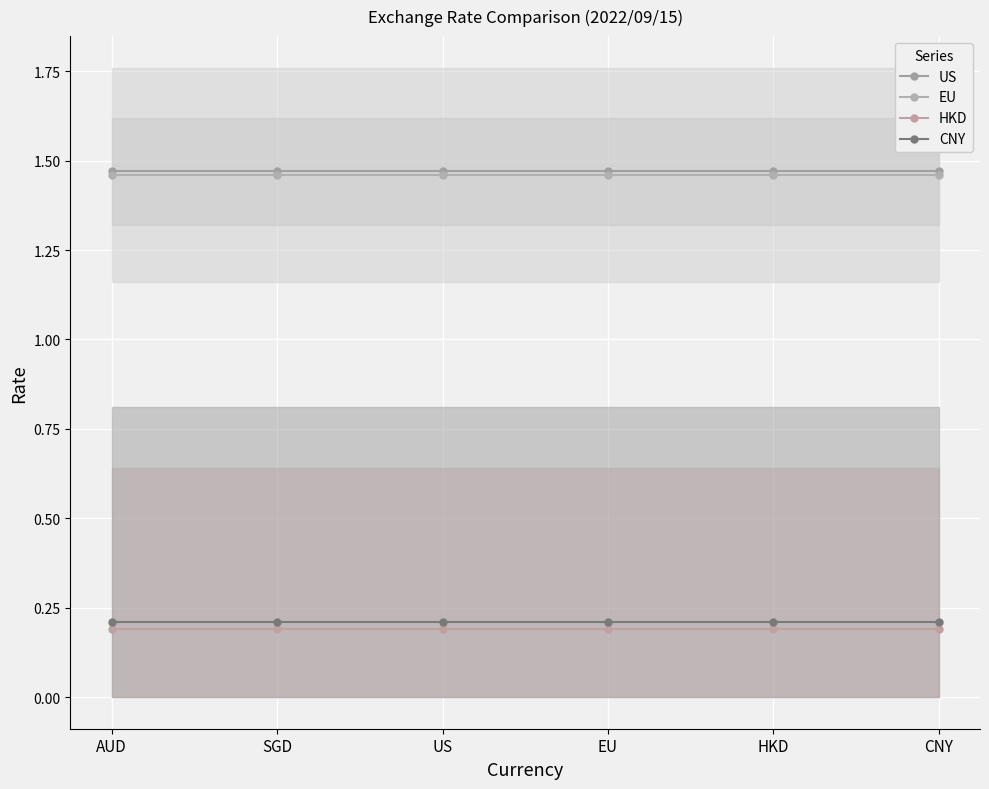

What is the sum of the US values at AUD and US?

2.9